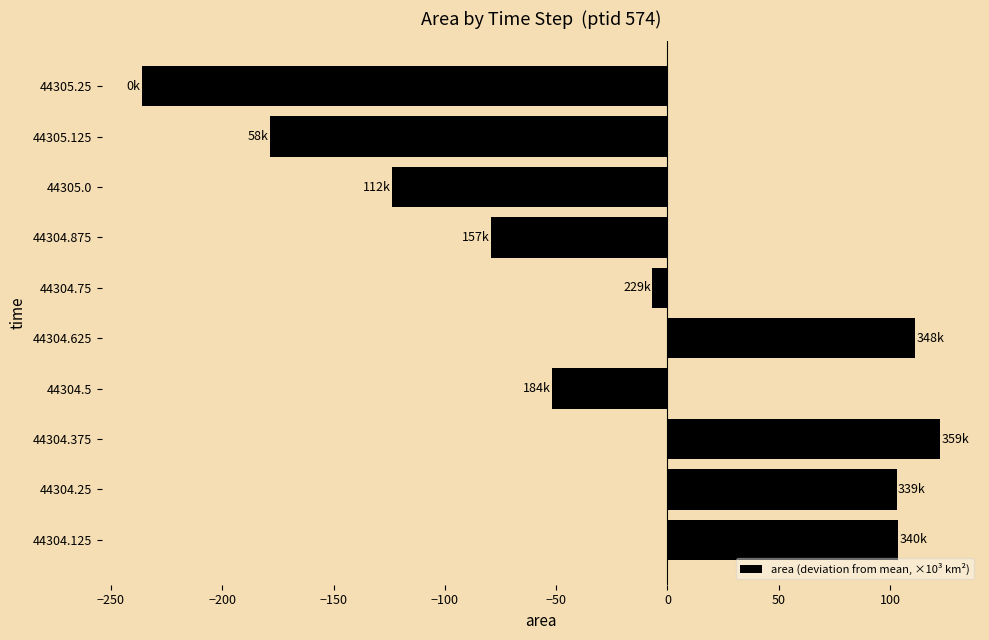

Which label corresponds to the smallest value in the chart?

44305.25